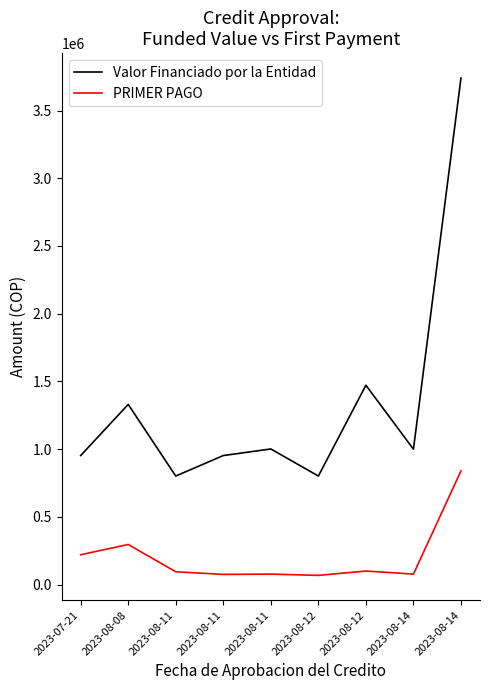

Where is the first local maximum for Valor Financiado por la Entidad?

2023-08-08